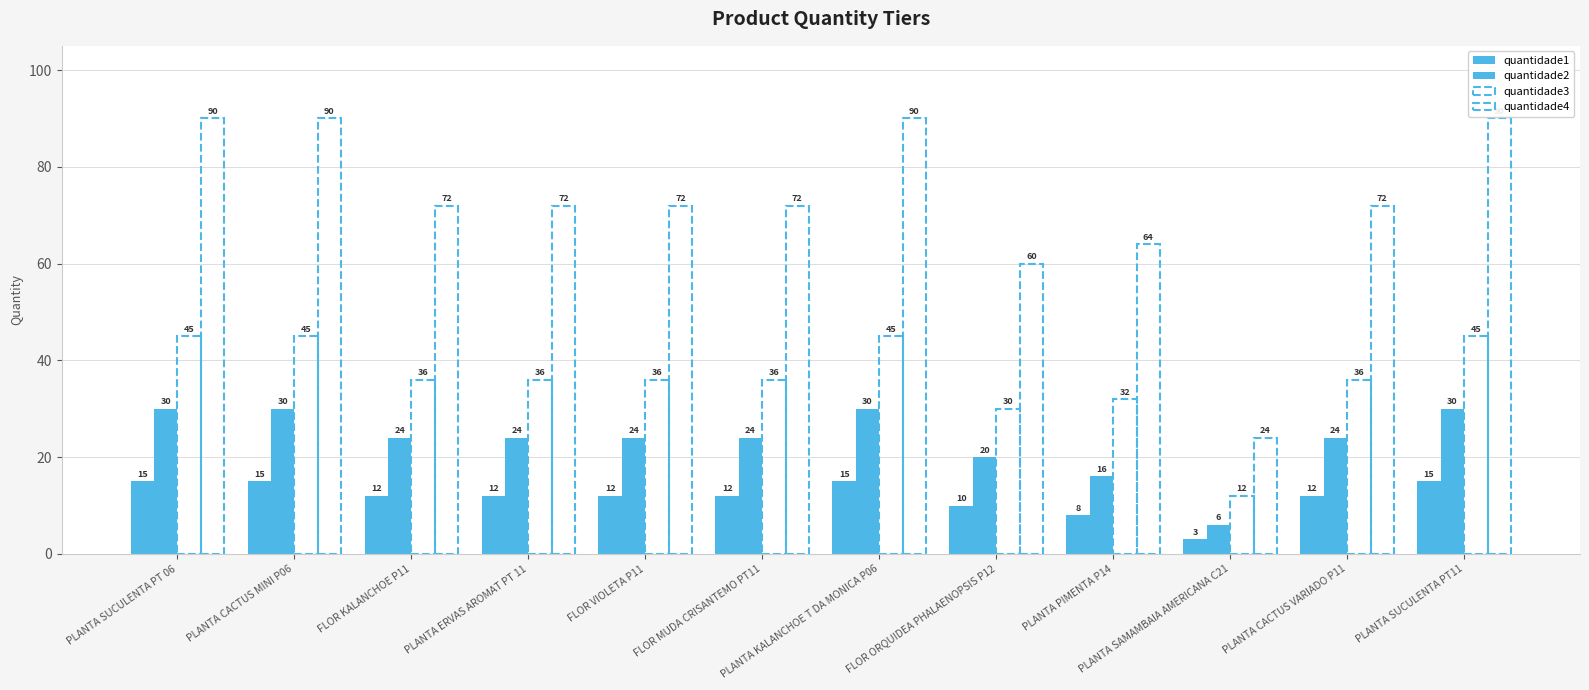

What is the lowest value of the quantidade2 series?

6